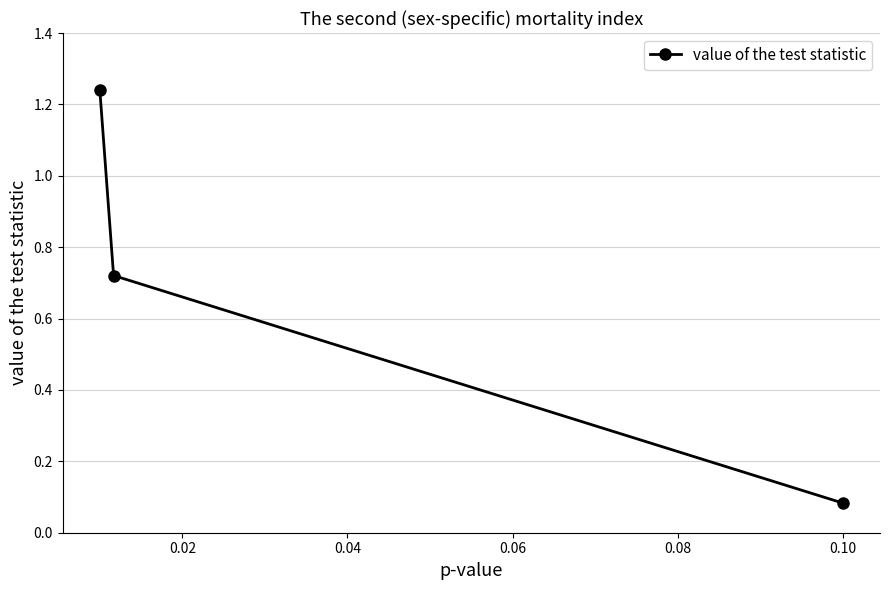

What is the sum of all values?

2.0